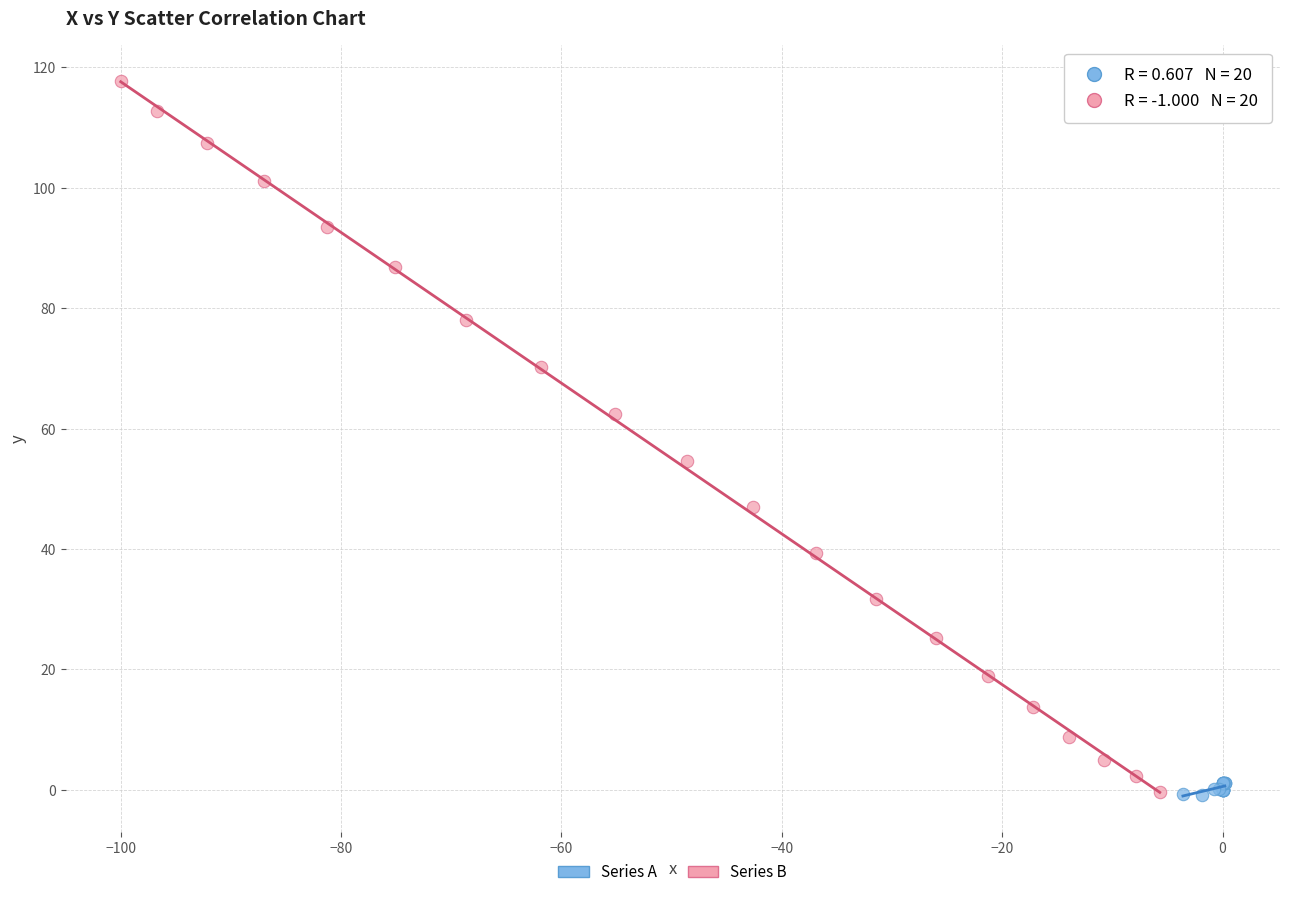

Which series has the widest spread of Y values?

Series B